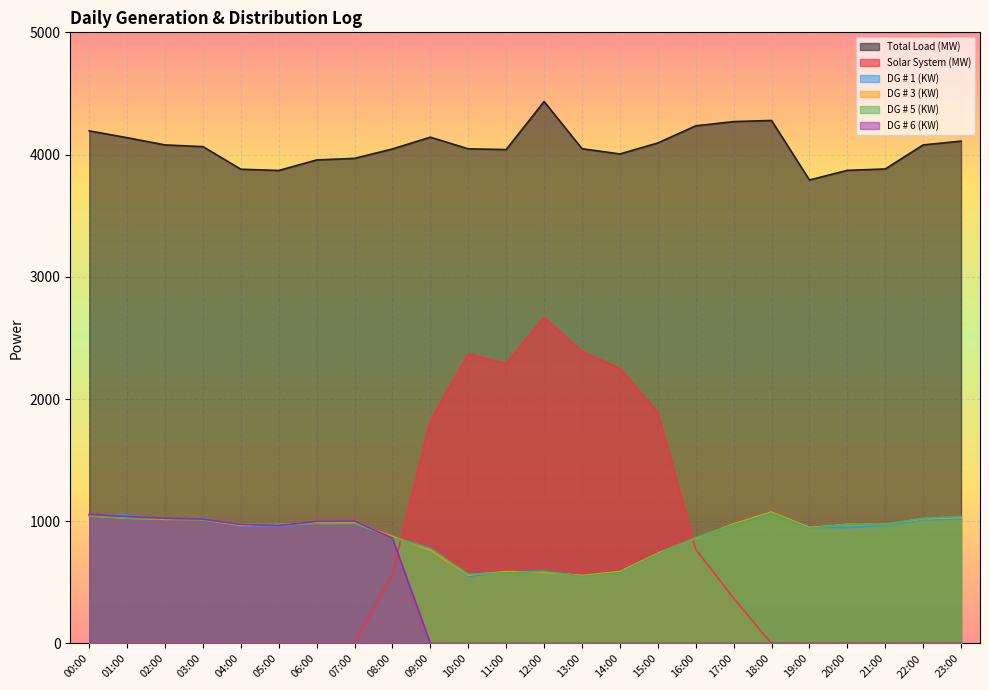

What is the sum of the Solar System (MW) values at 20:00 and 14:00?

2250